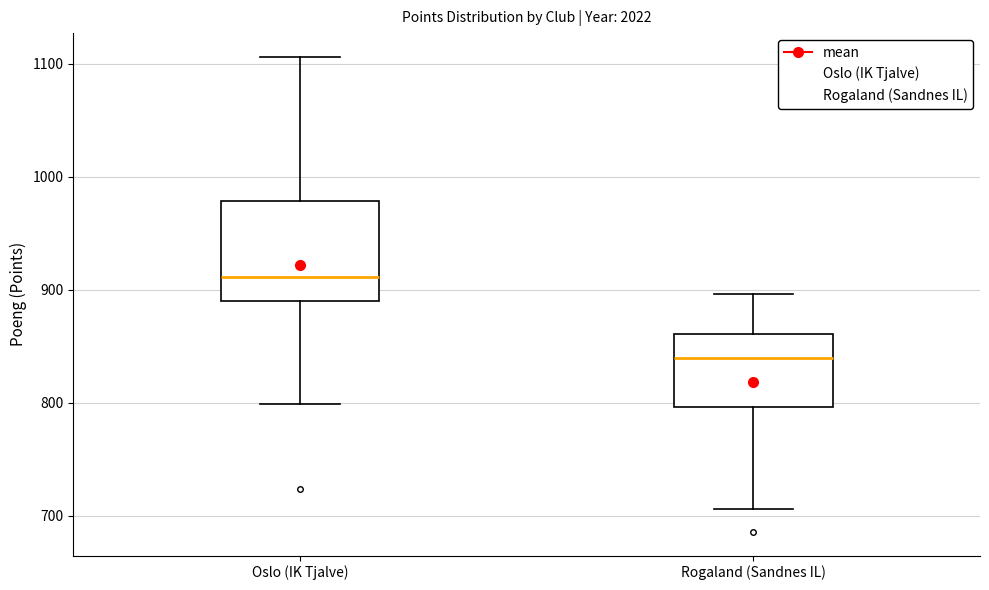

Which box is the tallest, from its lower edge to its upper edge?

Oslo (IK Tjalve)